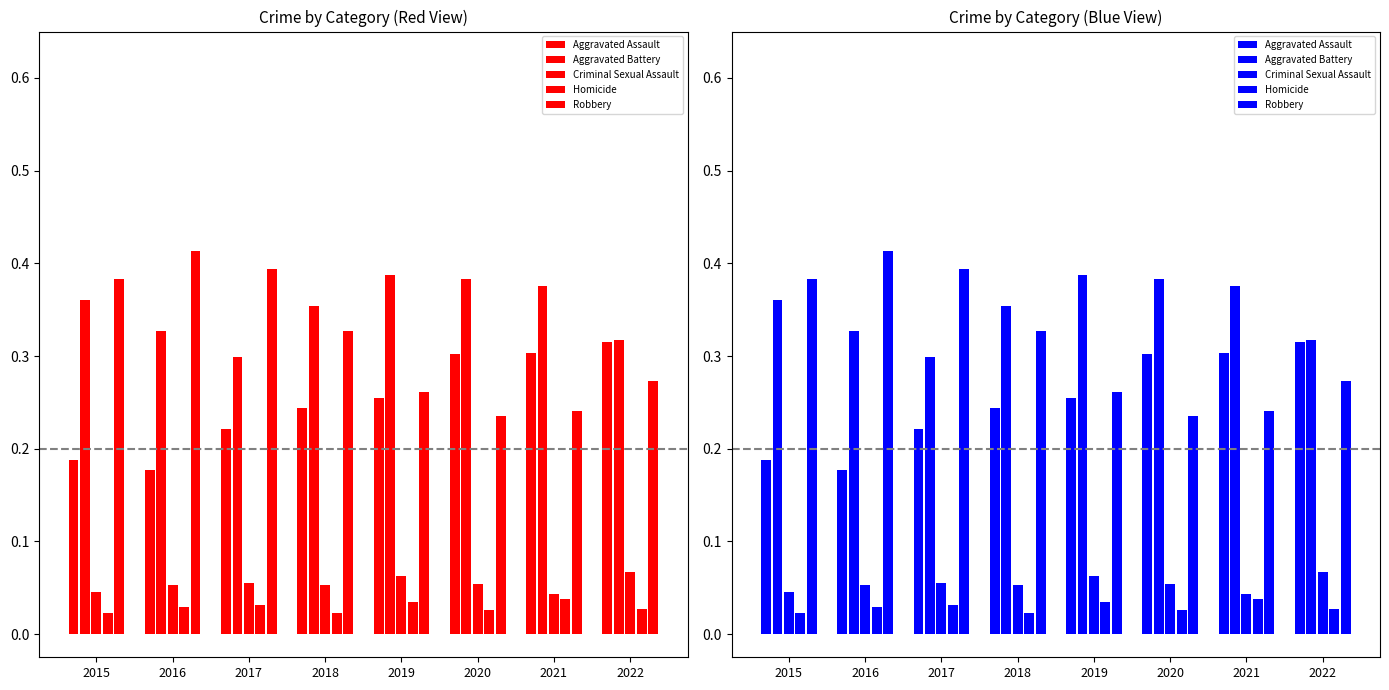

The value of Robbery at 2020 is 0.2. True or false?

True